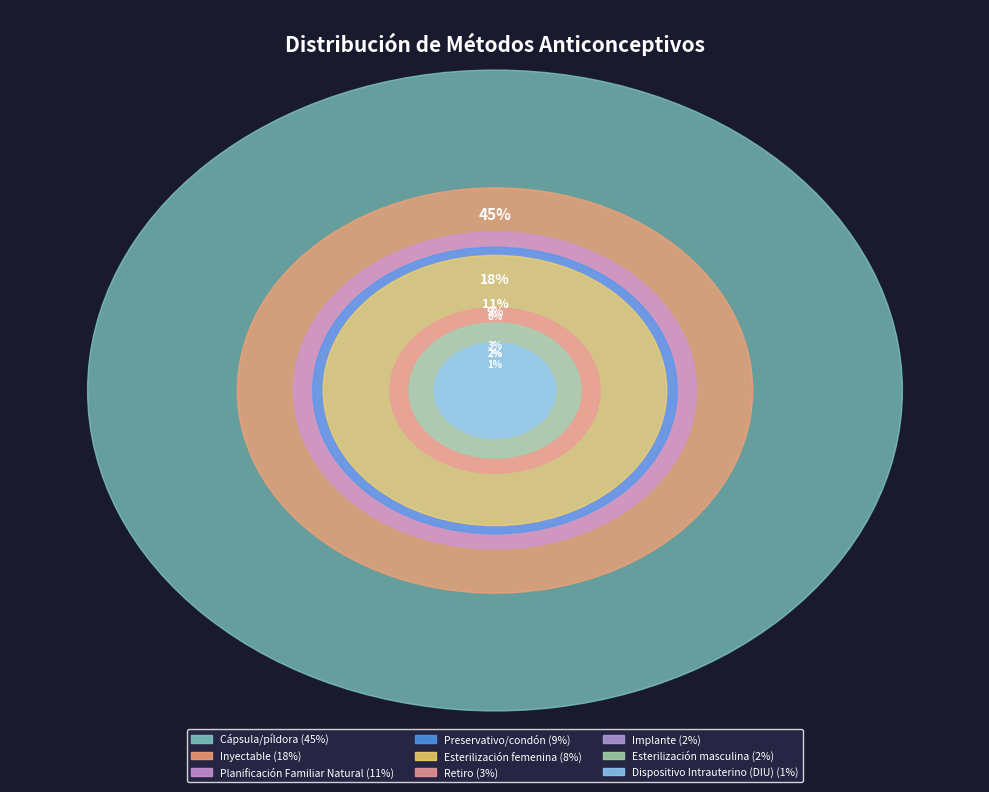

What is the largest slice in the pie chart?

Cápsula/píldora